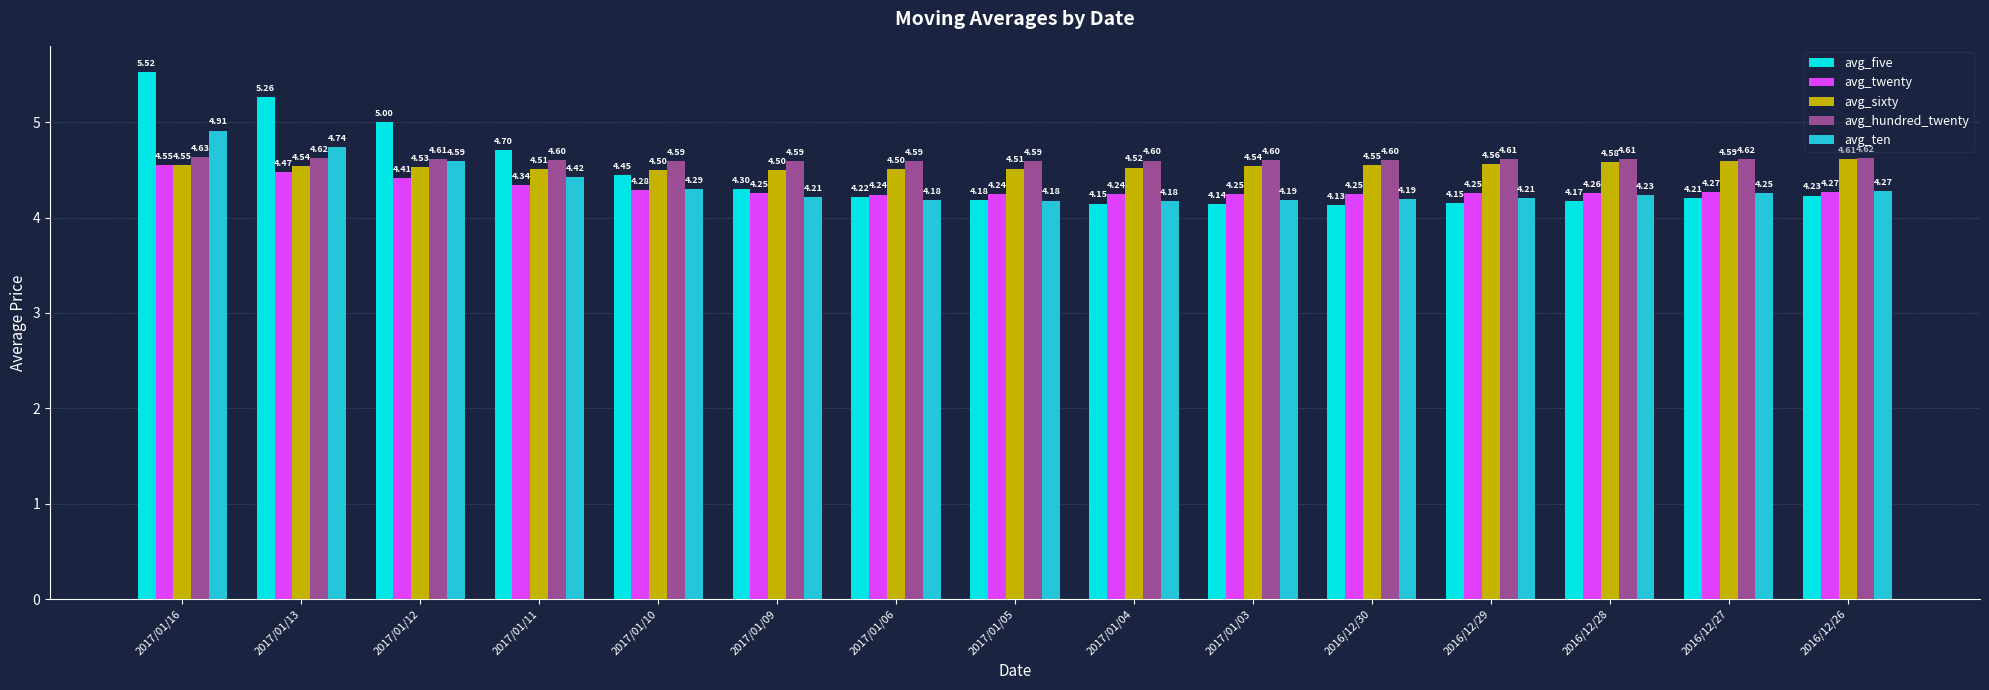

At how many categories does at least one series exceed 4?

15